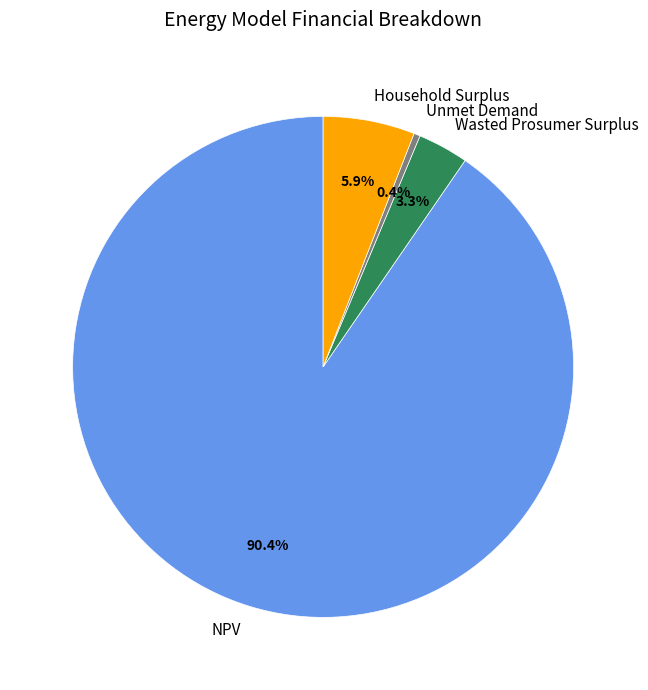

Which slice is the smallest?

Unmet Demand